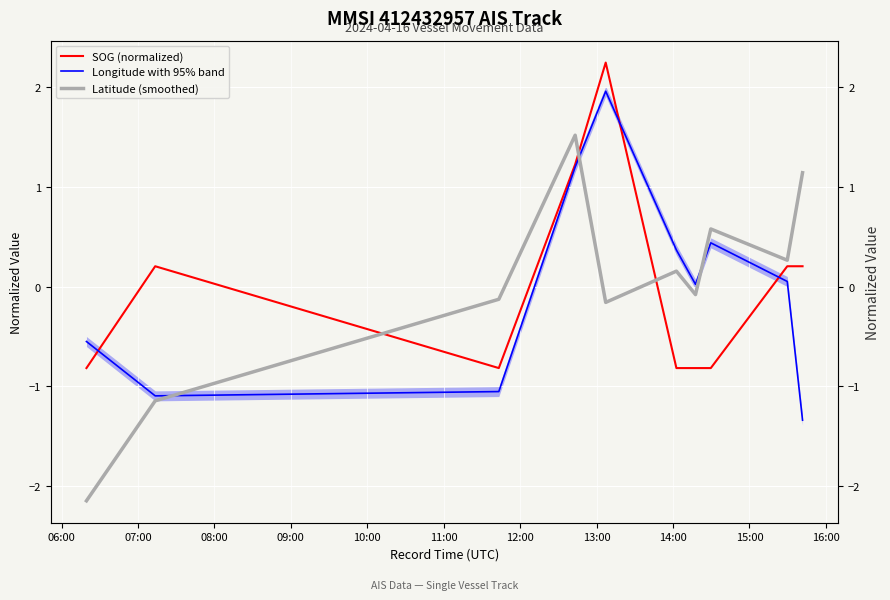

What is the sum of the SOG (normalized) values at 07:00 and 08:00?

-0.6